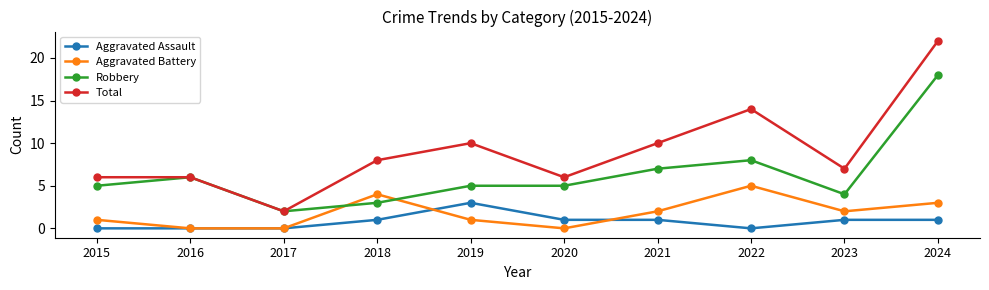

At which category is the sum across all series the highest?

2024